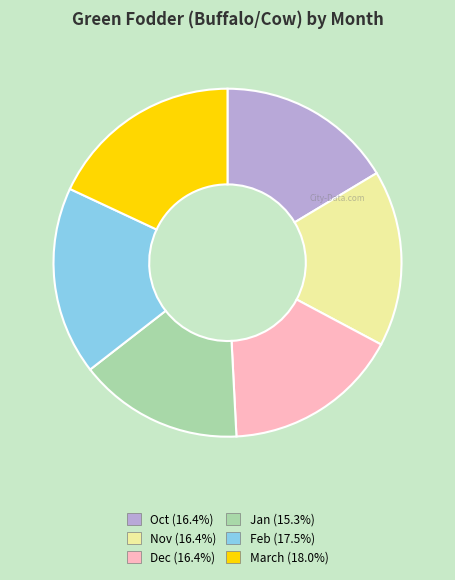

How many segments does this pie chart have?

6